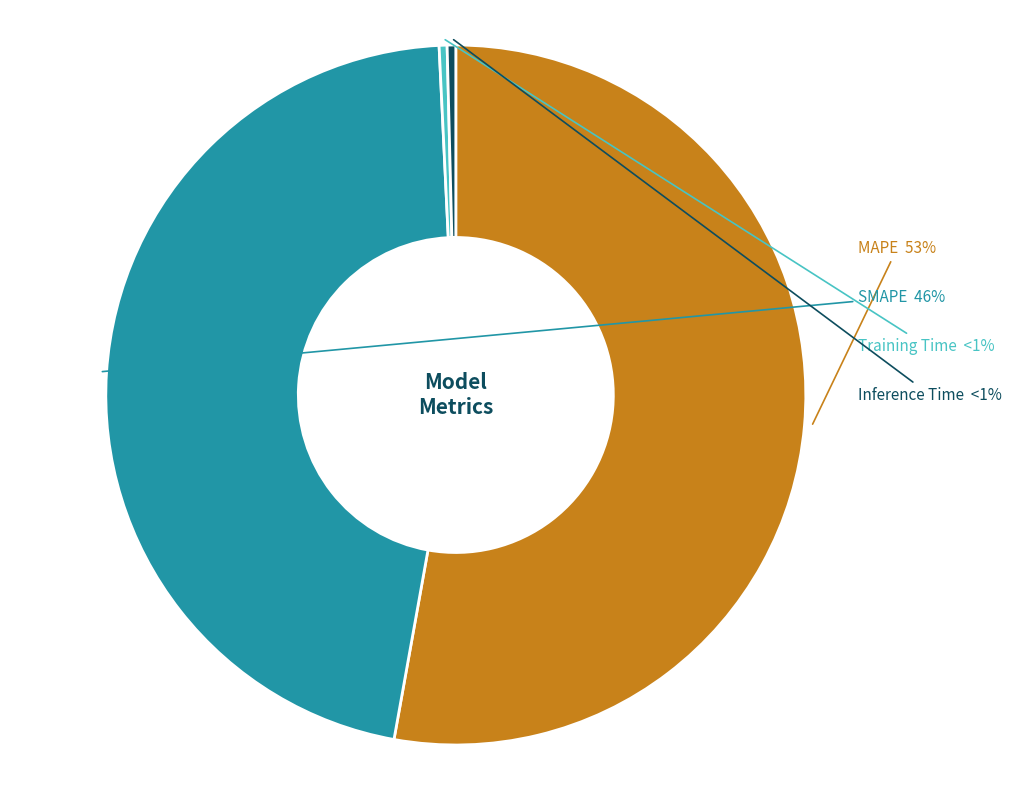

Combined, do Training Time and Inference Time account for over 50%?

No